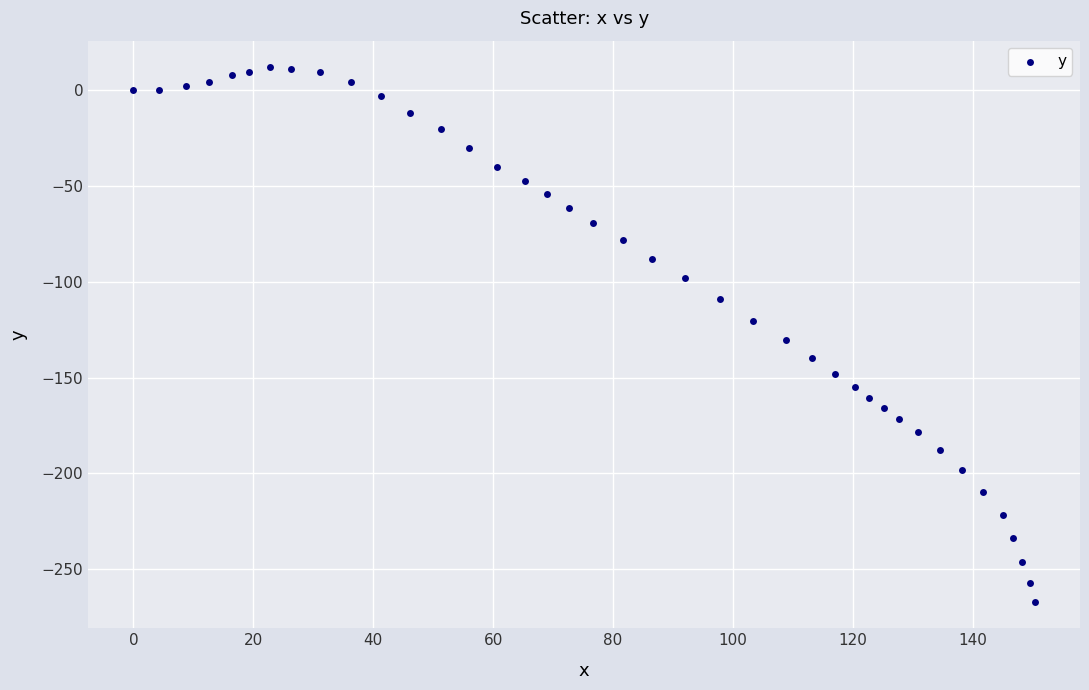

What is the range of X values (max minus min)?

150.4